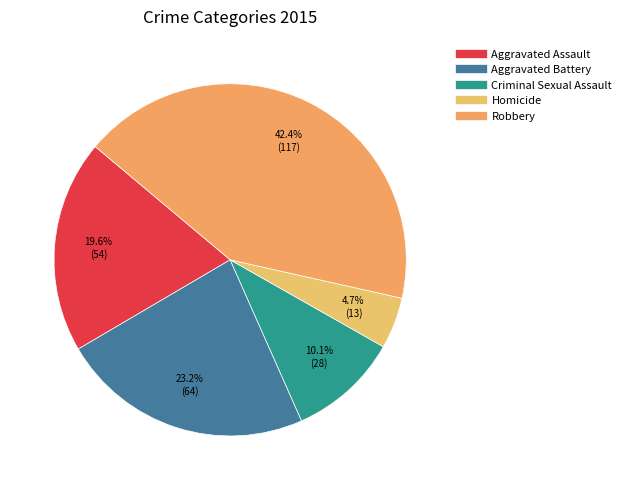

Rank the categories by value from lowest to highest.

Homicide, Criminal Sexual Assault, Aggravated Assault, Aggravated Battery, Robbery